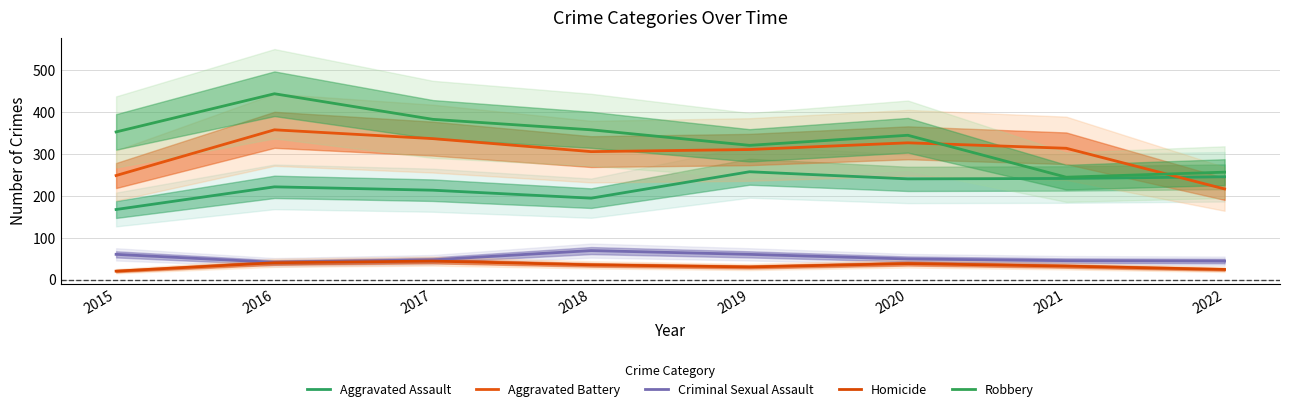

Reading left to right, extract all data points from this chart.

Aggravated Assault: 168	222	214	195	258	241	242	246
Aggravated Battery: 249	358	337	306	311	327	314	217
Criminal Sexual Assault: 61	42	48	70	61	50	46	45
Homicide: 21	41	45	36	31	39	33	25
Robbery: 353	444	383	358	321	345	245	257